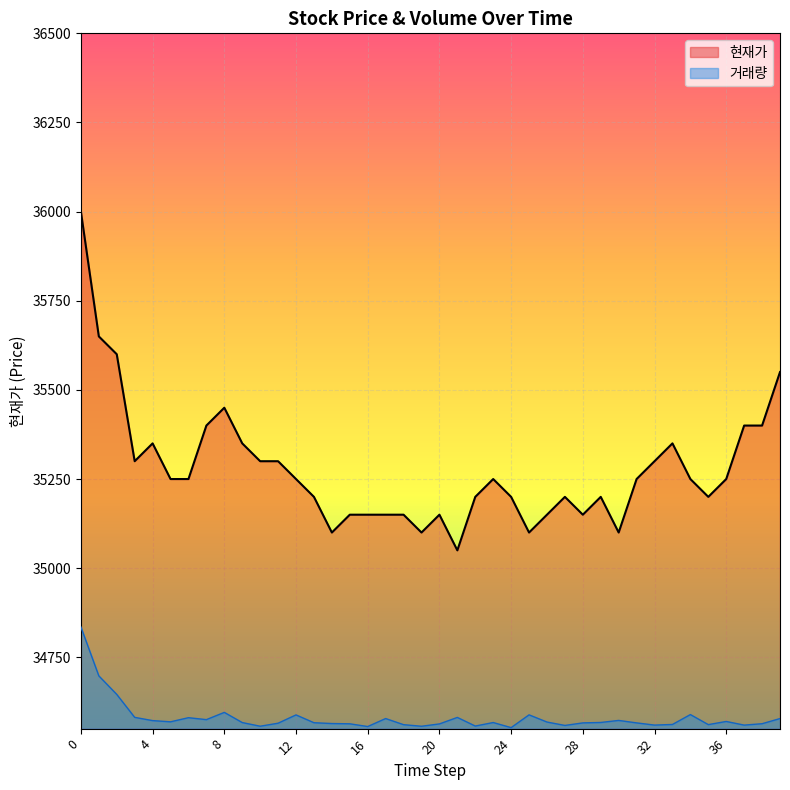

The value of 현재가 at 28 is 35150.0. True or false?

True